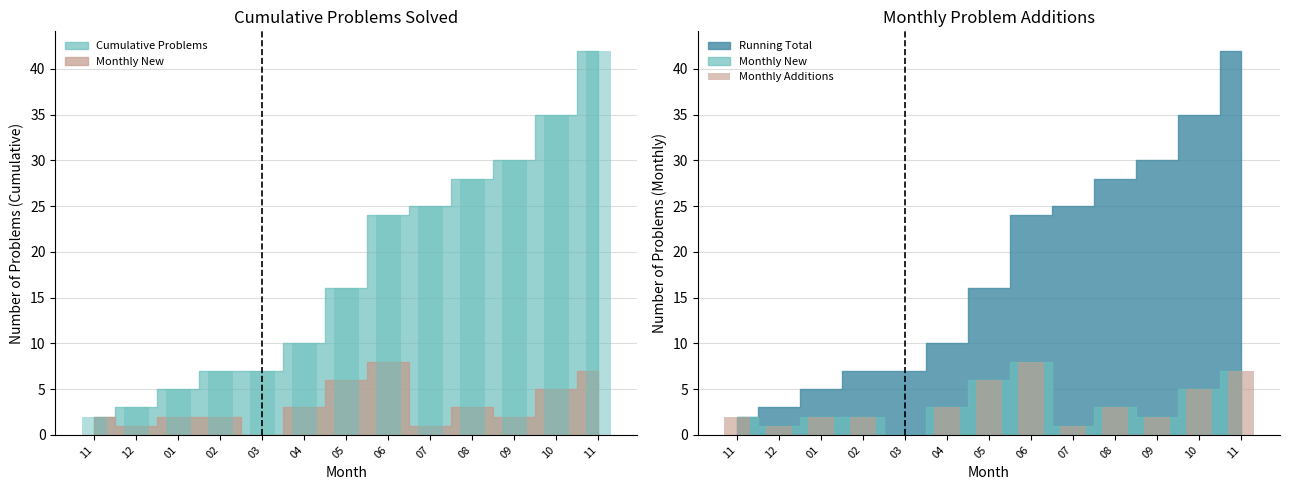

What is the label of the 2nd bar from the left?

12